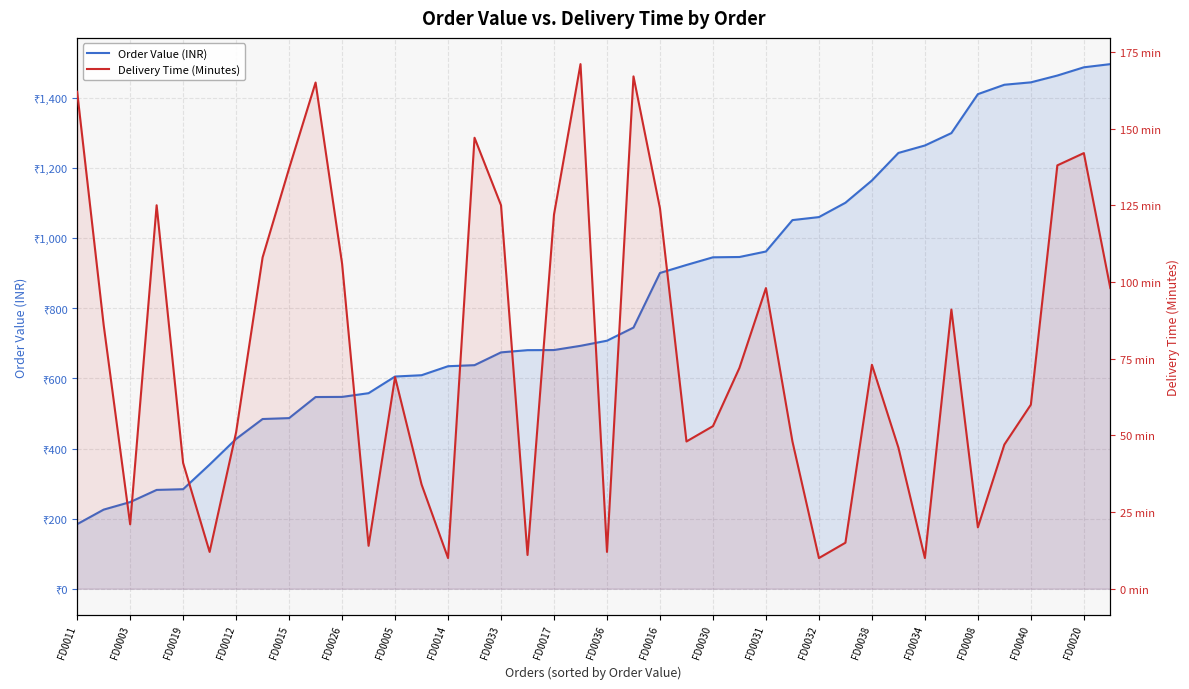

True or false: Delivery Time (Minutes) has a value of 142.0 at FD0020.

True